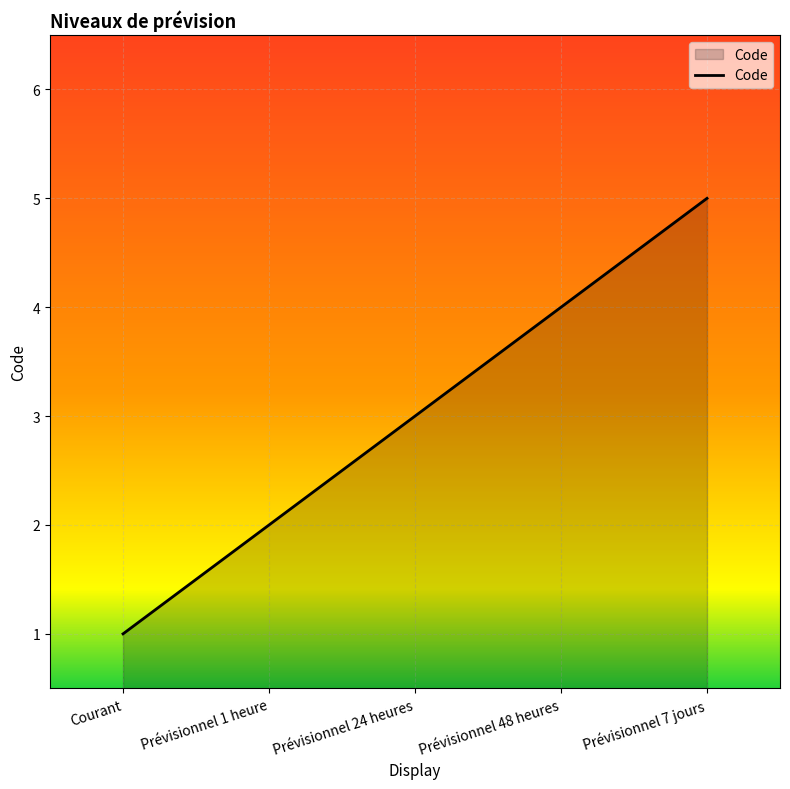

How many lines are shown in the chart?

1